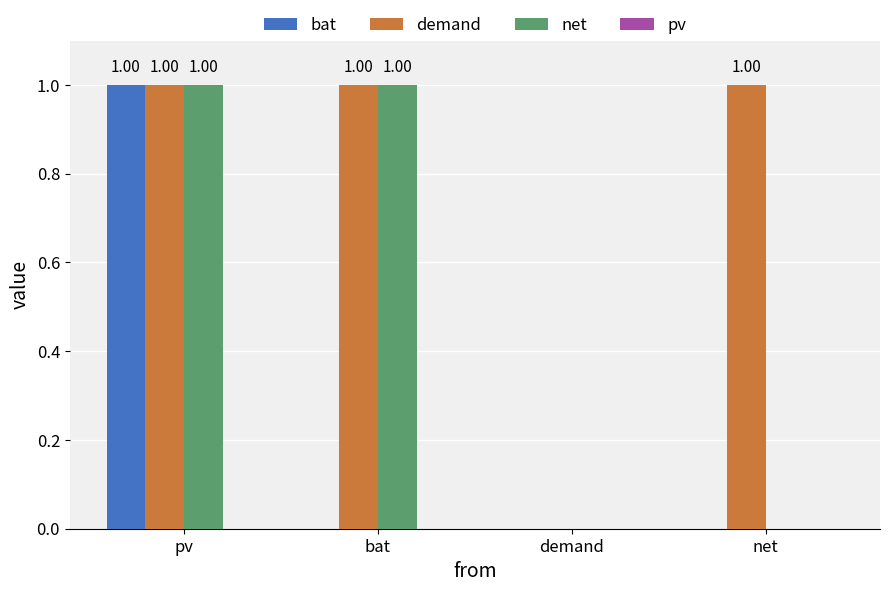

What is the sum of all demand values?

3